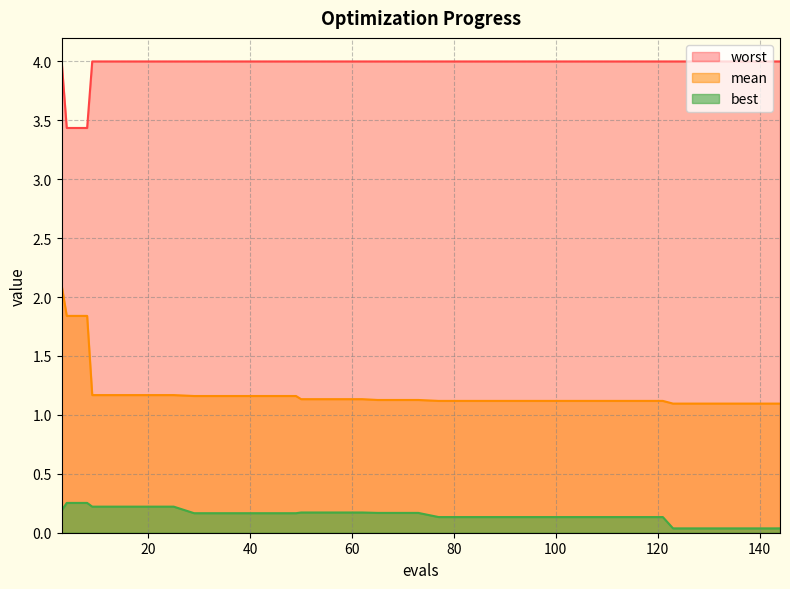

Which series has the widest spread of values?

mean